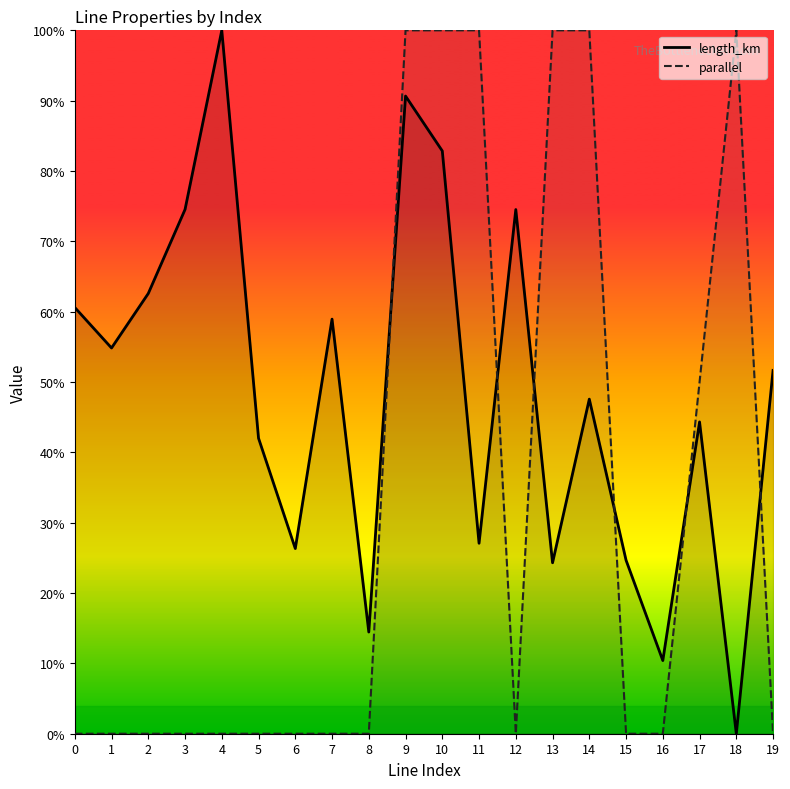

True or false: length_km and parallel cross at least once.

True